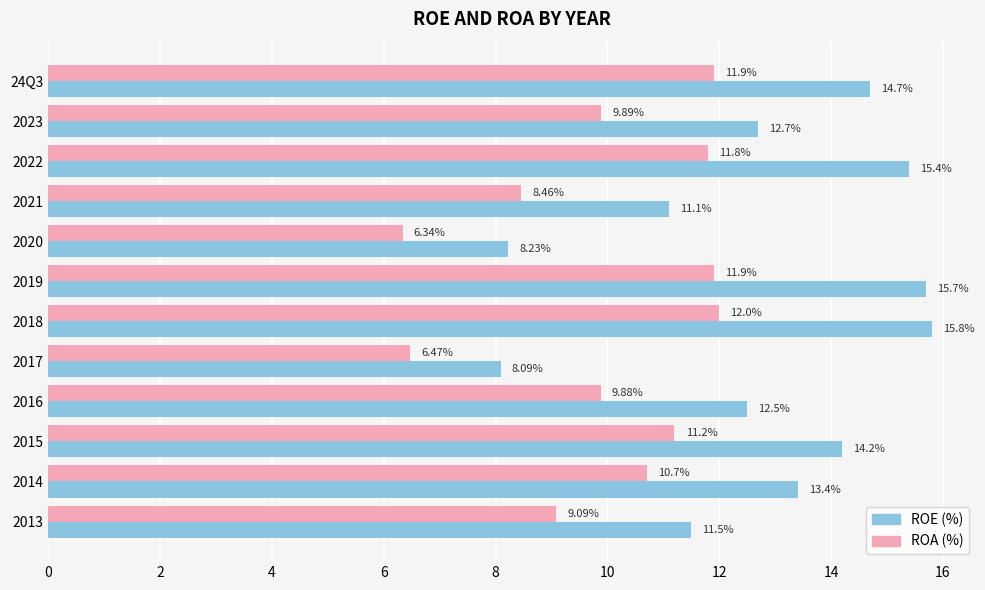

At 2021, list the series in order from smallest to largest.

ROA (%), ROE (%)